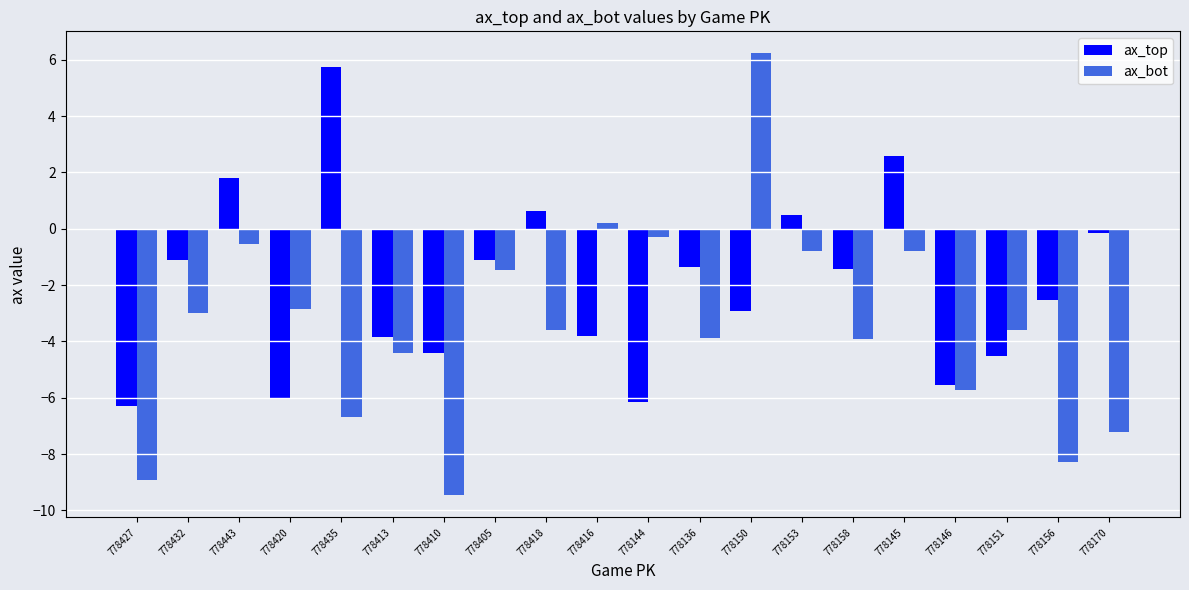

List the series in order of their peak value, highest first.

ax_bot, ax_top